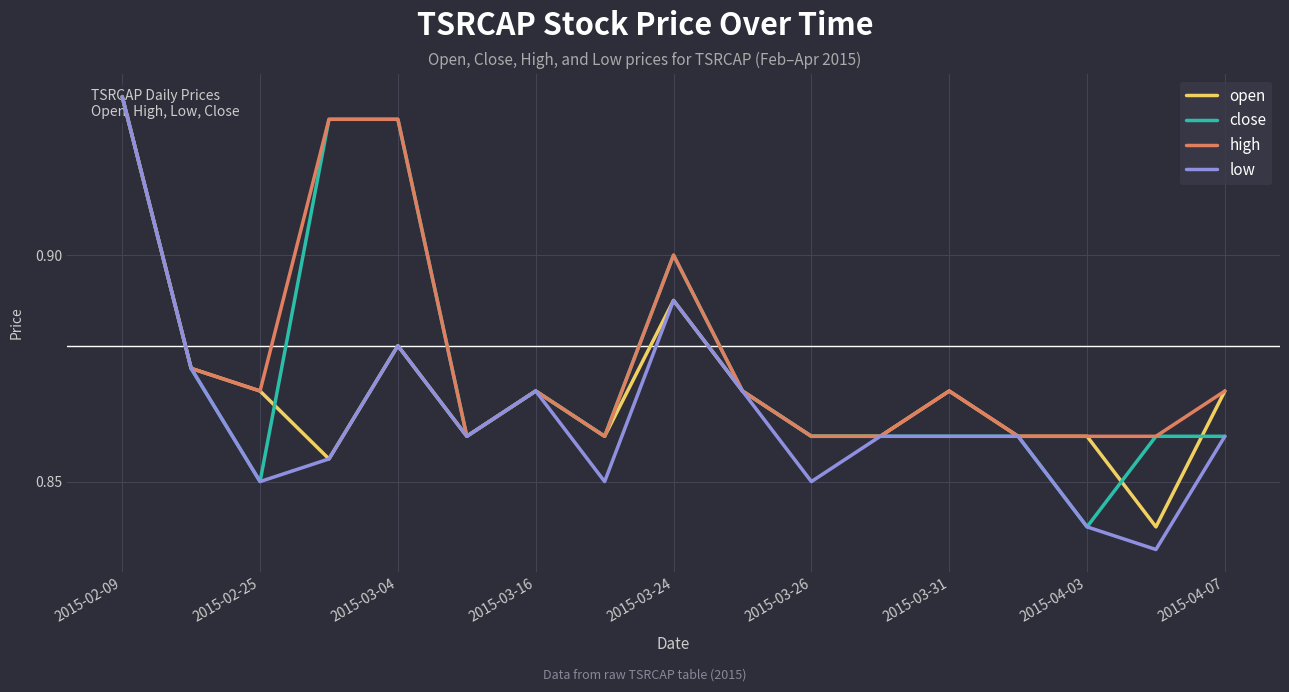

List the series in order of their overall mean, lowest first.

low, open, close, high